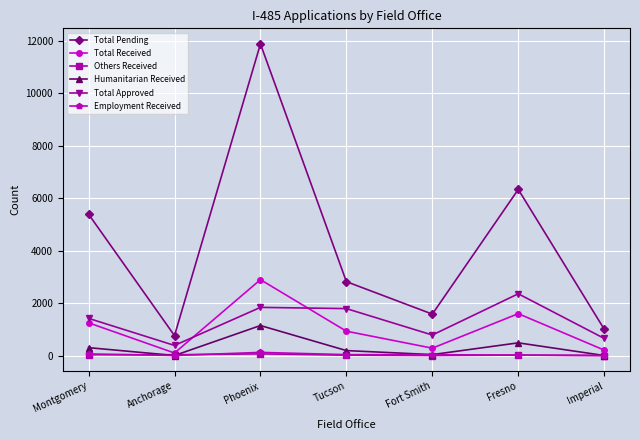

What is the total value across all series at Fort Smith?

2707